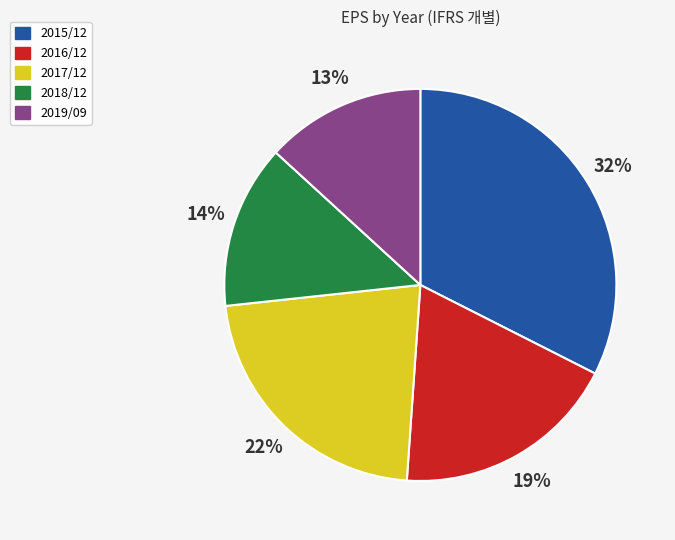

Approximately how many times larger is the value at 2017/12 compared to 2015/12?

0.7